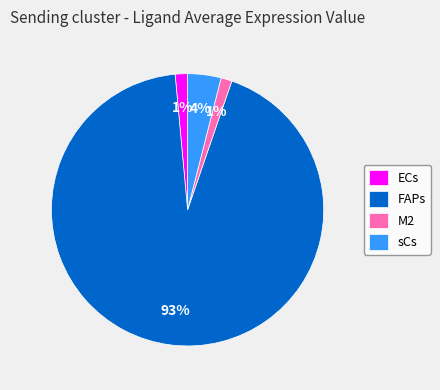

What percentage is the M2 slice, to the nearest percent?

1%